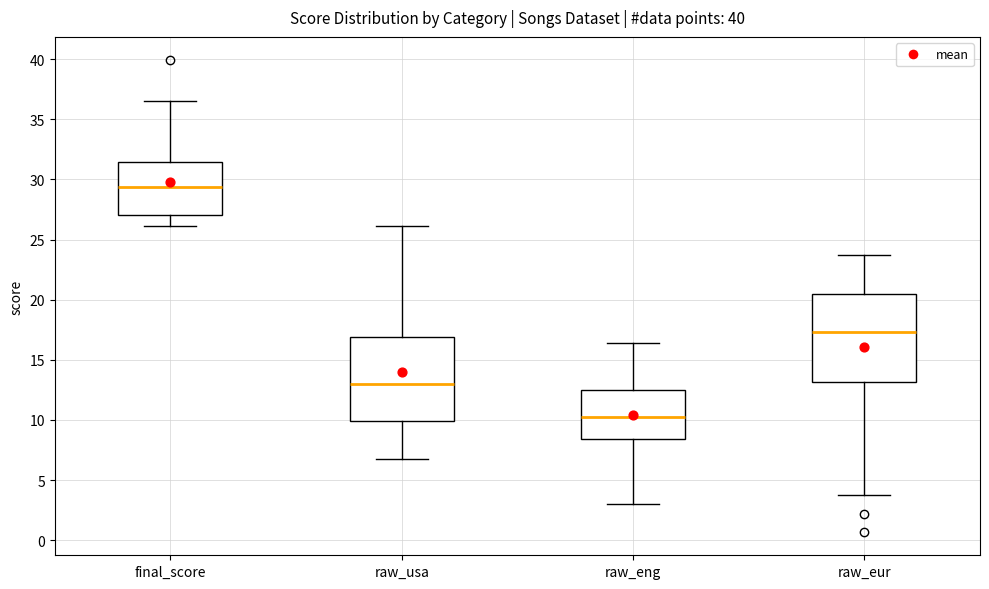

Reading left to right, read every box against the y-axis: the position of its median line, the range the box covers, and the ends of its whiskers. The values are not printed on the chart, so give them approximately, as read against the axis.

final_score: median 29.5, box 27.0 to 31.5, whiskers 26.0 to 36.5
raw_usa: median 13.0, box 10.0 to 17.0, whiskers 7.0 to 26.0
raw_eng: median 10.5, box 8.5 to 12.5, whiskers 3.0 to 16.5
raw_eur: median 17.5, box 13.0 to 20.5, whiskers 3.5 to 23.5